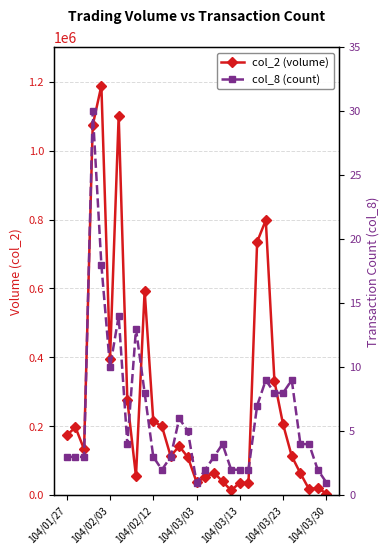

True or false: col_8 (count) has a value of 2 at 11.

True